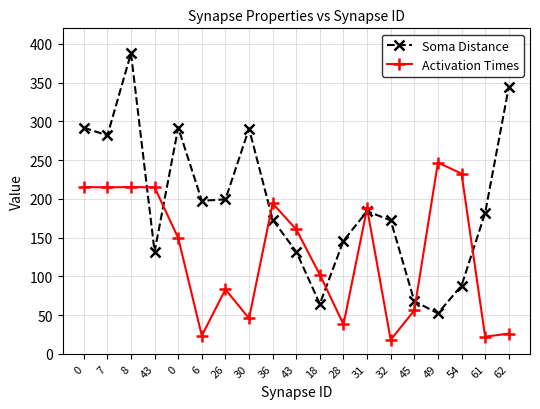

Which label corresponds to the smallest value in the chart?

32